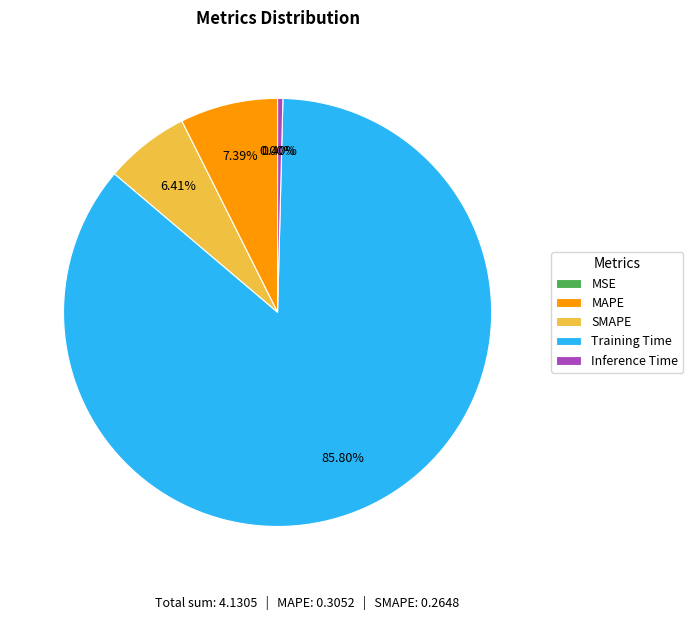

Does MAPE represent more than half of the total?

No